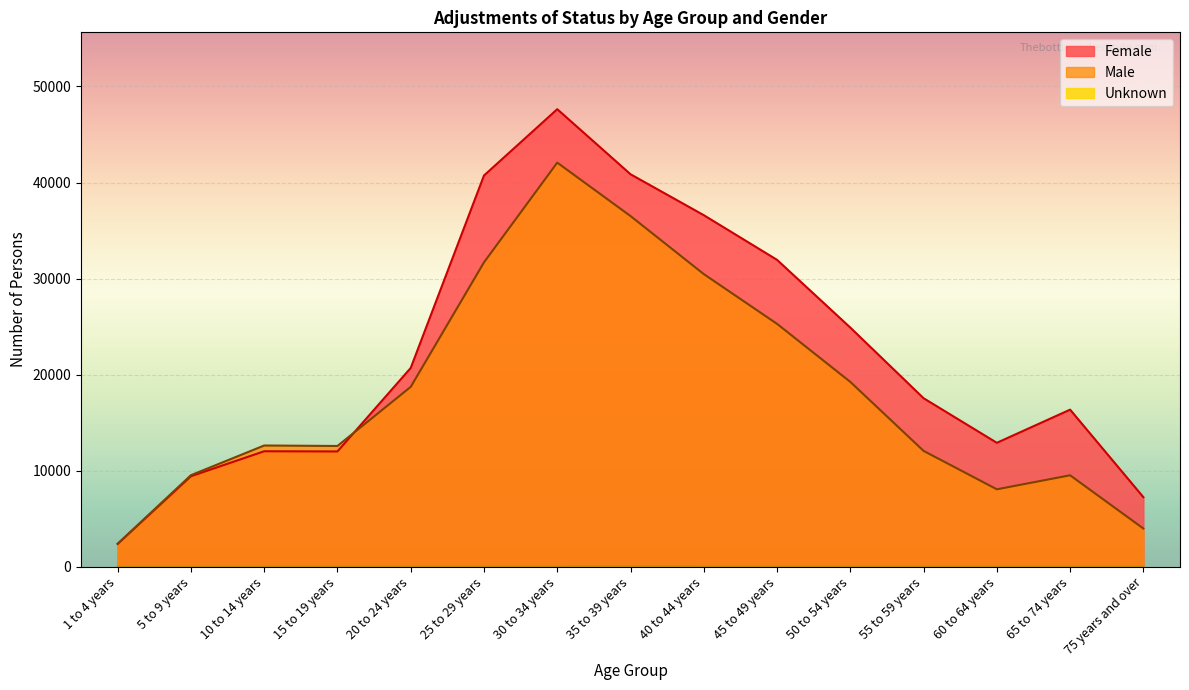

Rank the series at 1 to 4 years from highest to lowest value.

Male, Female, Unknown